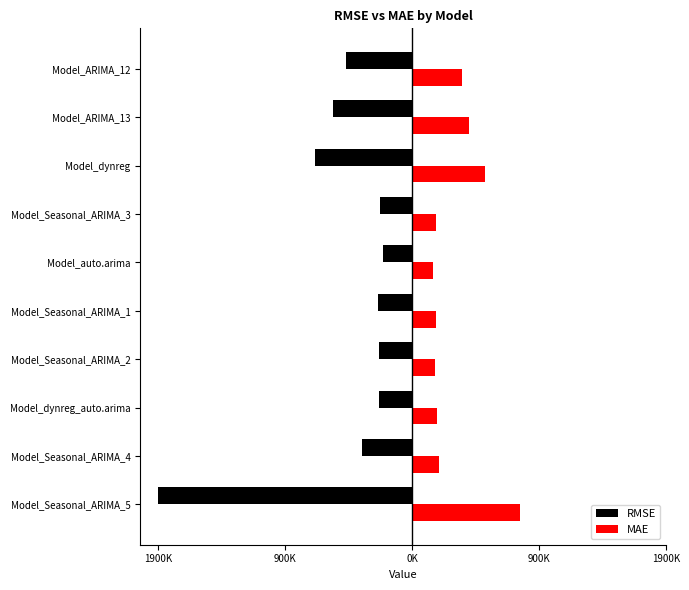

At which category is the sum across all series the highest?

Model_auto.arima